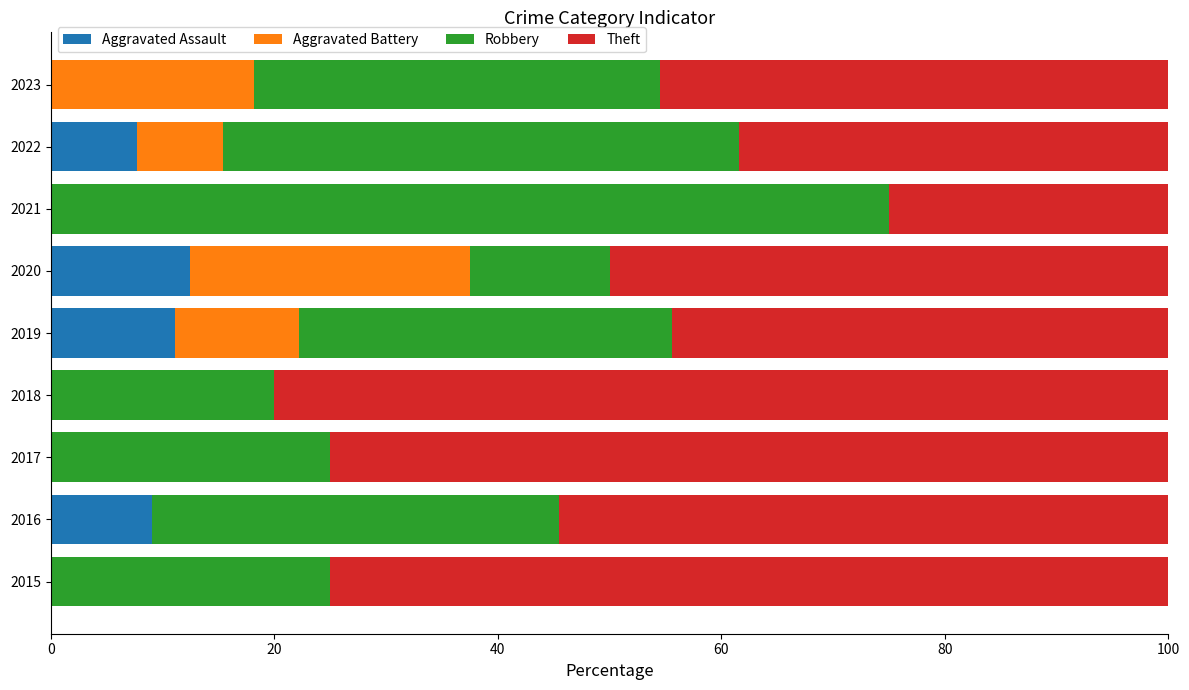

Is it true that Aggravated Assault equals 12.5 at 2020?

True